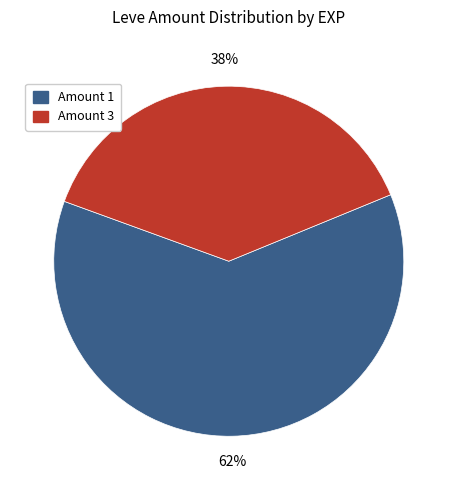

Between Amount 3 and Amount 1, which is larger?

Amount 1